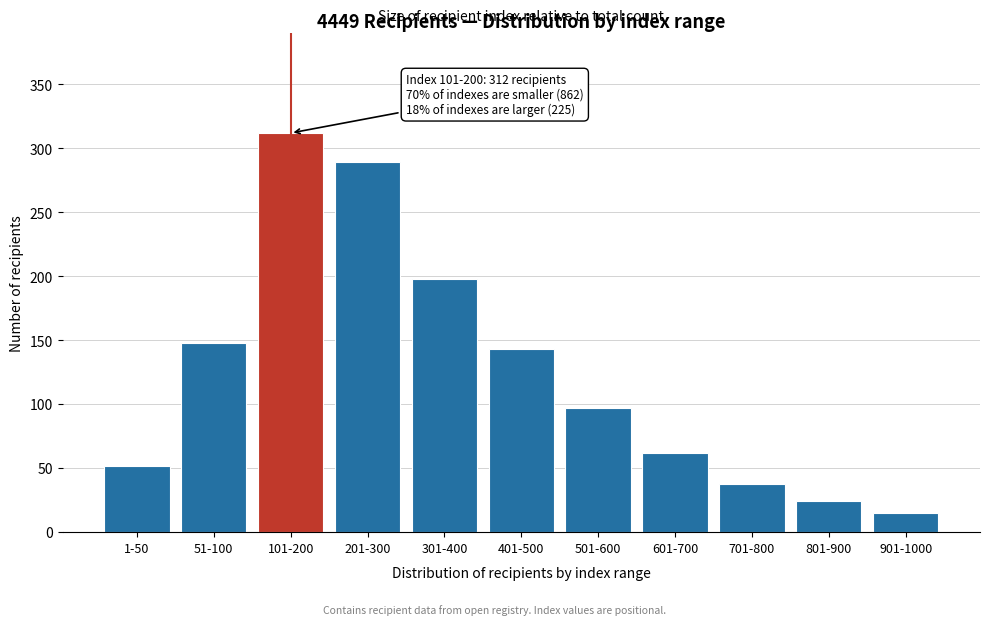

Reading left to right, extract all data points from this chart.

52	148	312	289	198	143	97	62	38	24	15